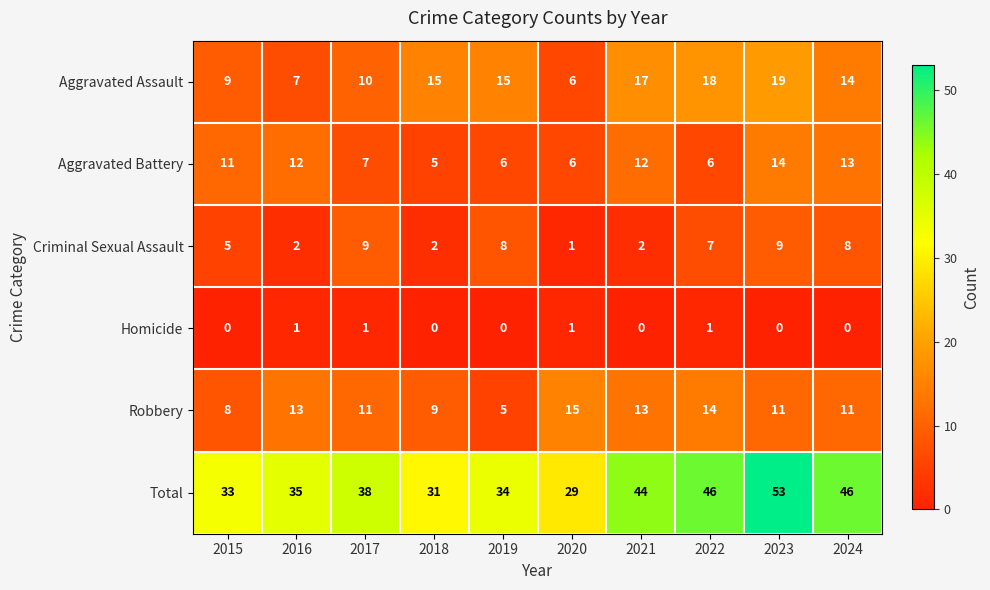

Rank the series by their maximum value, from highest to lowest.

Total, Aggravated Assault, Robbery, Aggravated Battery, Criminal Sexual Assault, Homicide